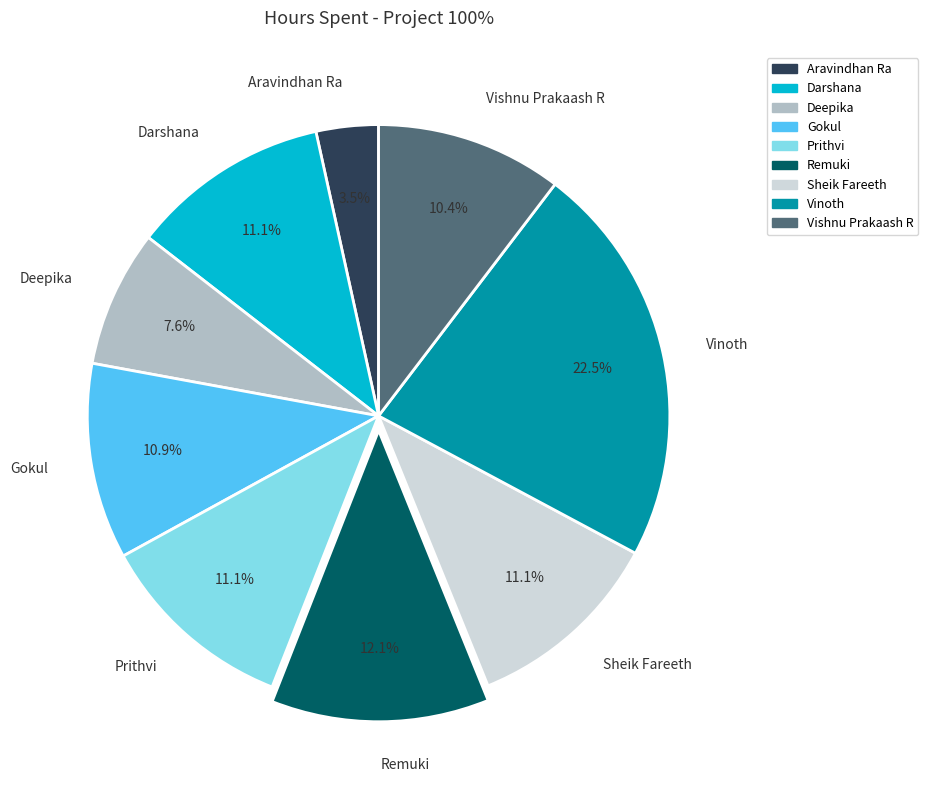

What is the ratio of the value at Vishnu Prakaash R to the value at Gokul?

1.0